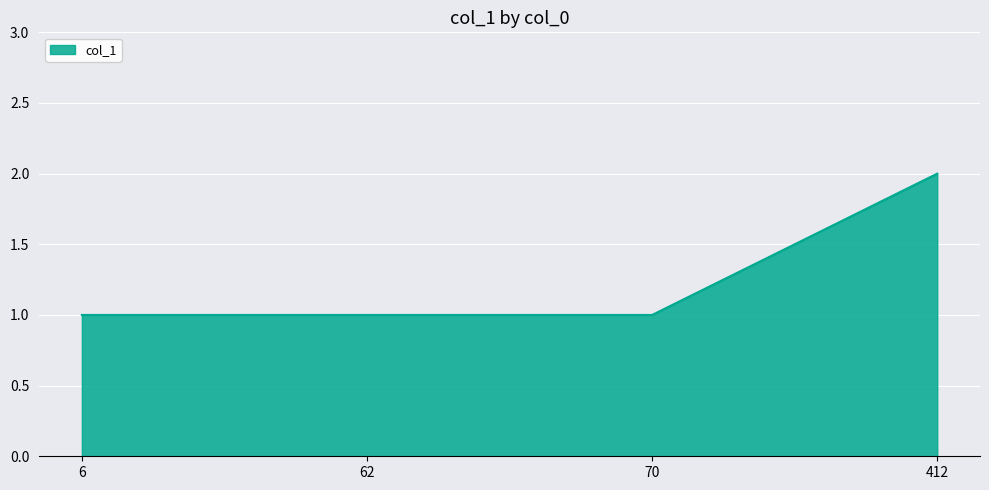

Count the values in the range 1 to 2.

4